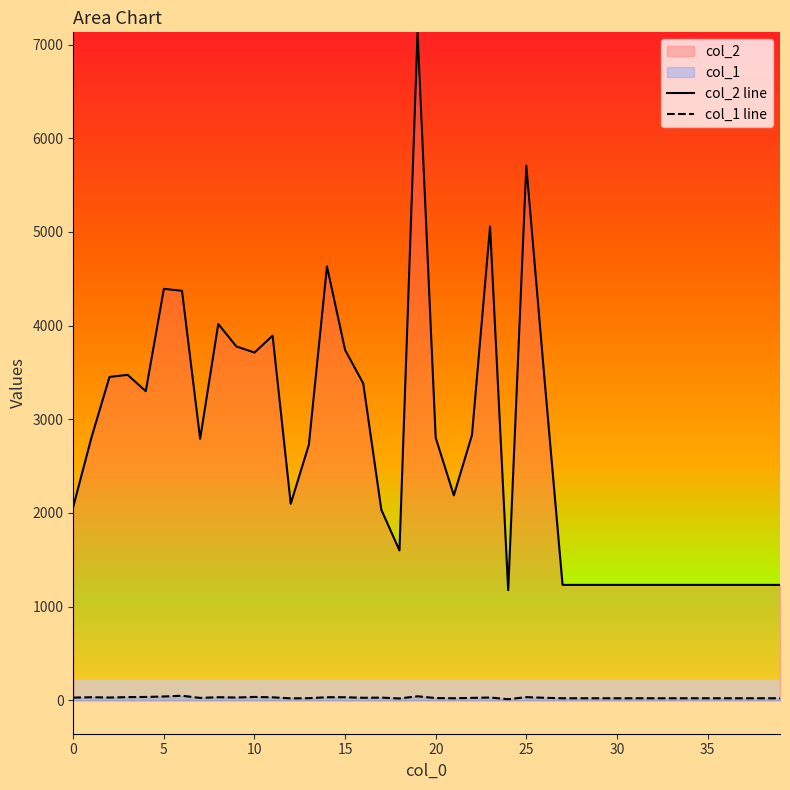

True or false: col_2 and col_1 cross at least once.

False